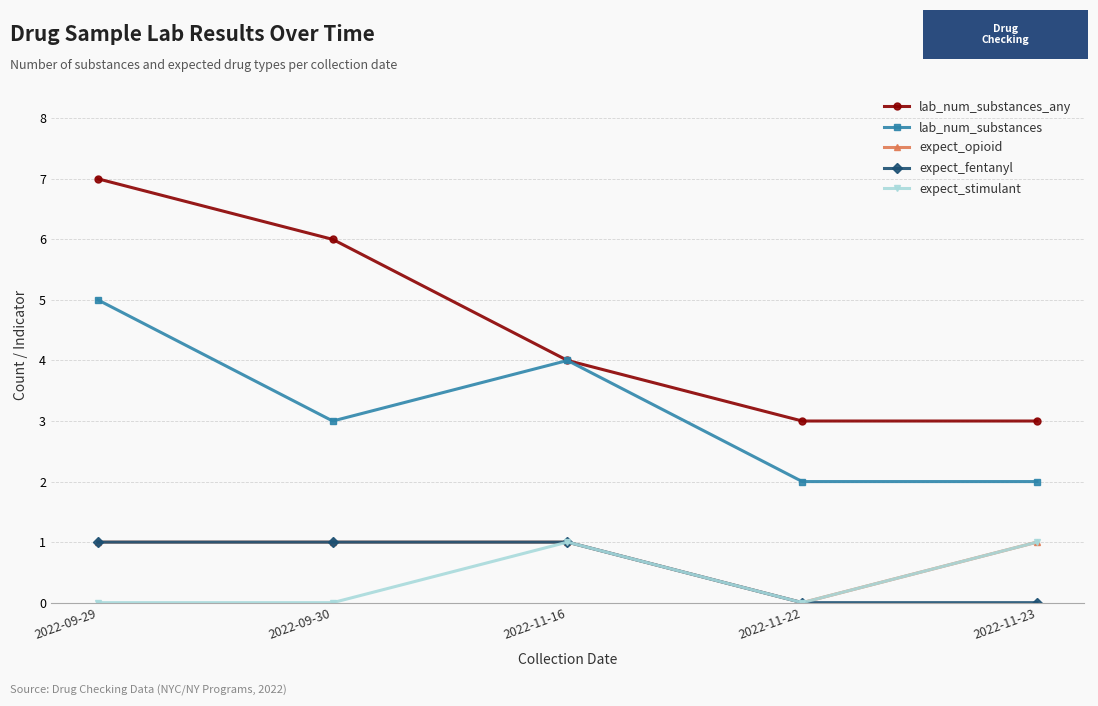

True or false: lab_num_substances and expect_fentanyl cross at least once.

False